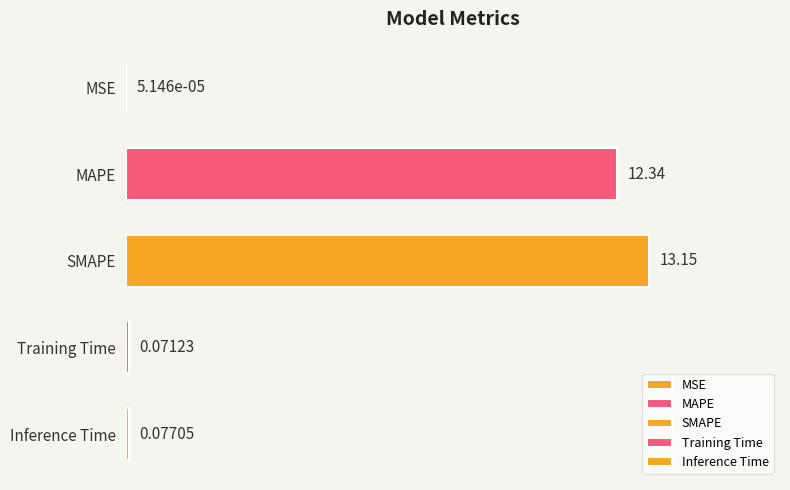

Where is the data nearest to the value 6?

Inference Time